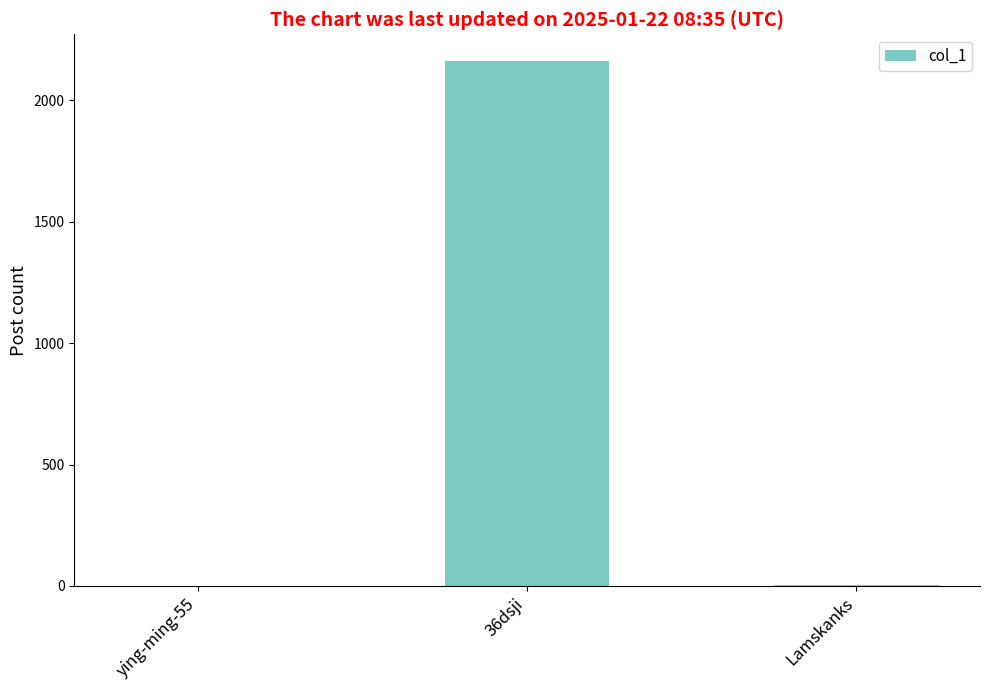

What is the change in value from ying-ming-55 to Lamskanks?

+2